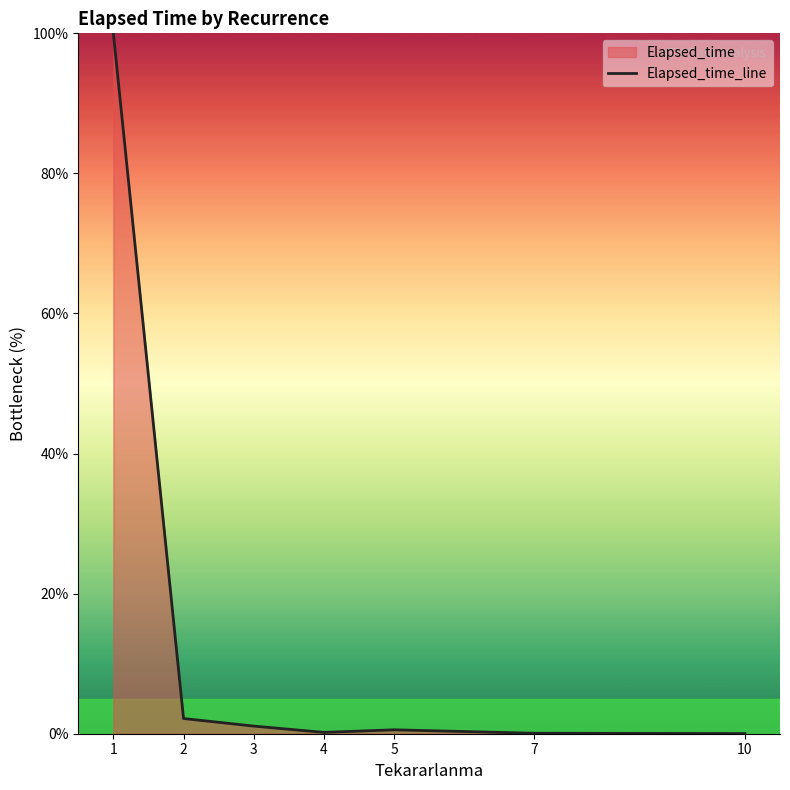

What is the change in value from 4 to 10?

-0.2